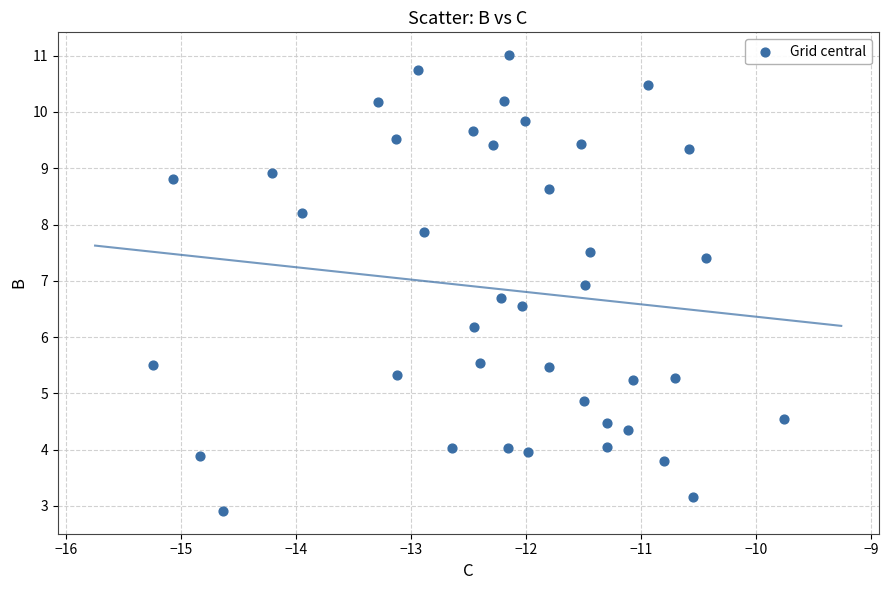

What is the range of Y values (max minus min)?

8.1